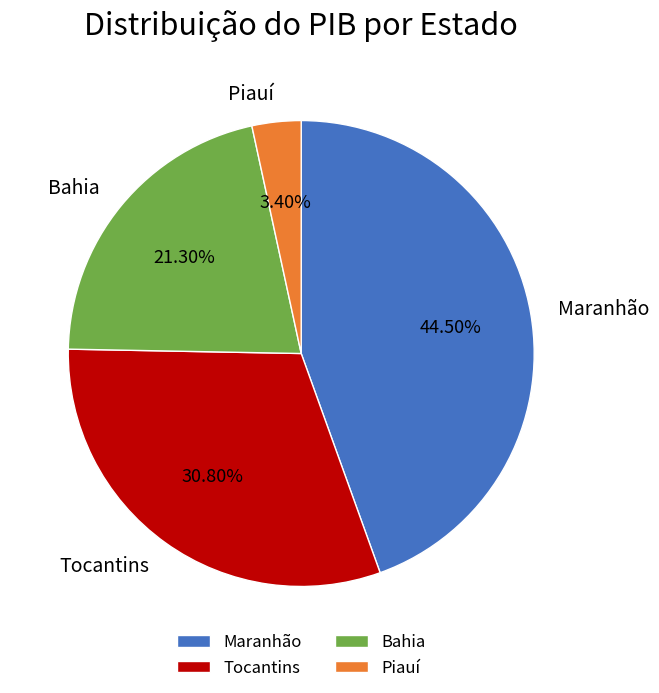

Which has a higher value, Bahia or Tocantins?

Tocantins